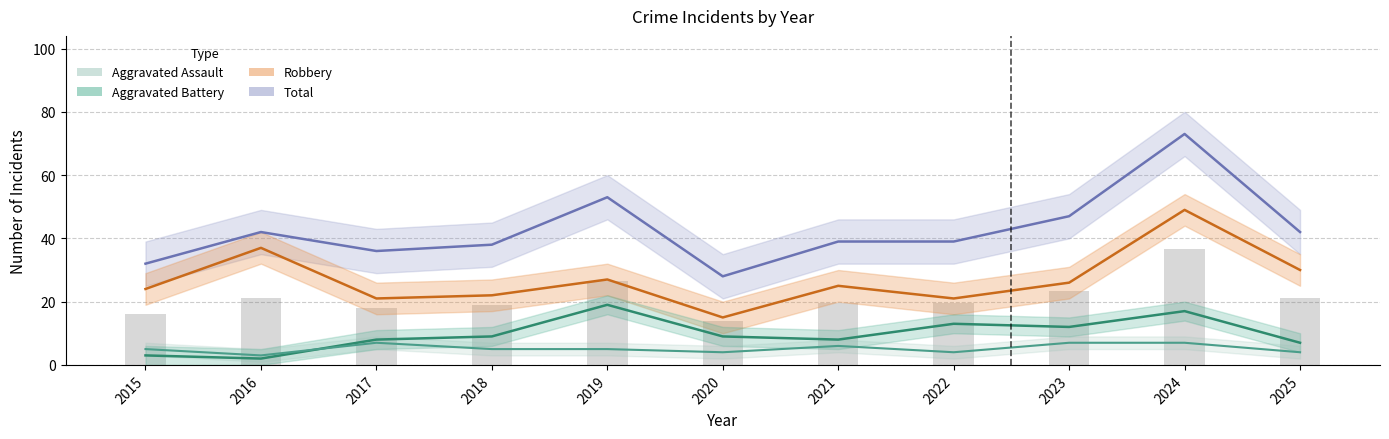

Which has a higher value, 2021 or 2018?

2021